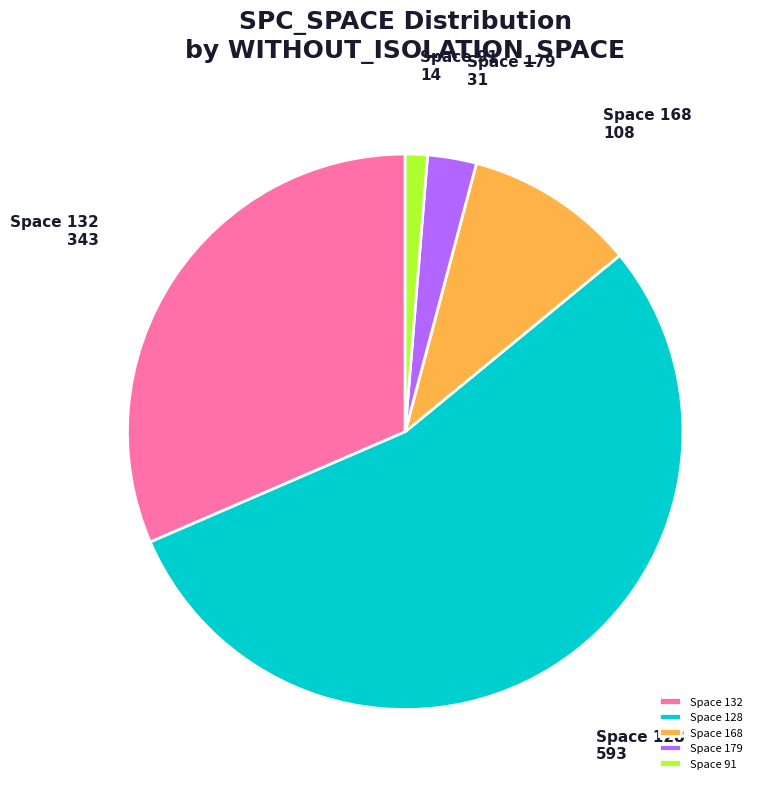

Which has a higher value, Space 128 or Space 91?

Space 128